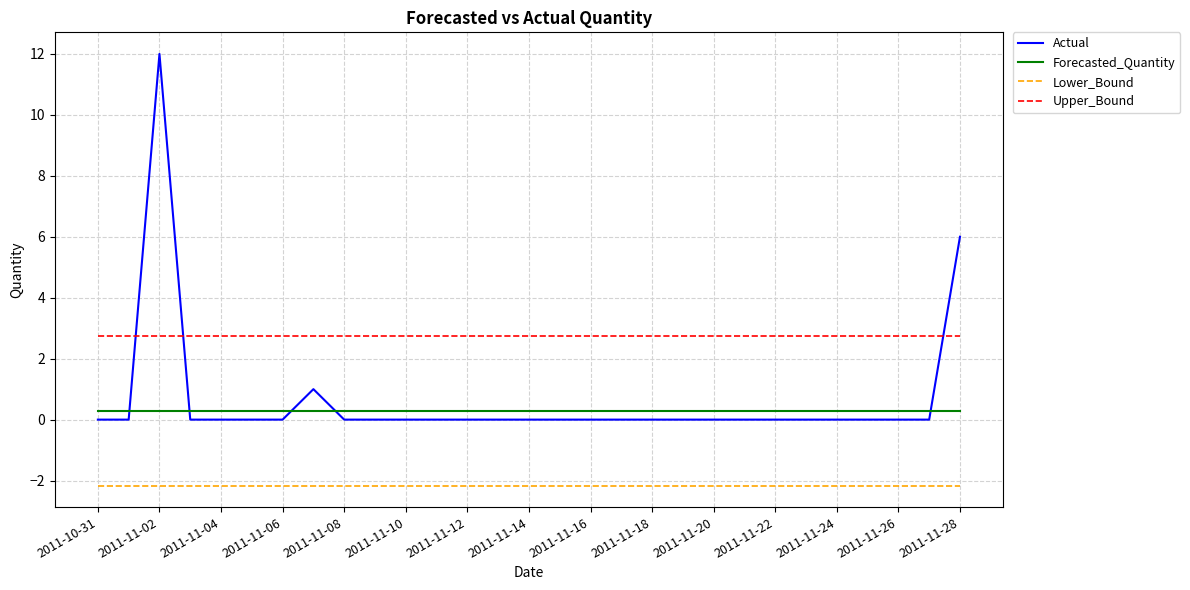

True or false: Actual and Lower_Bound cross at least once.

False